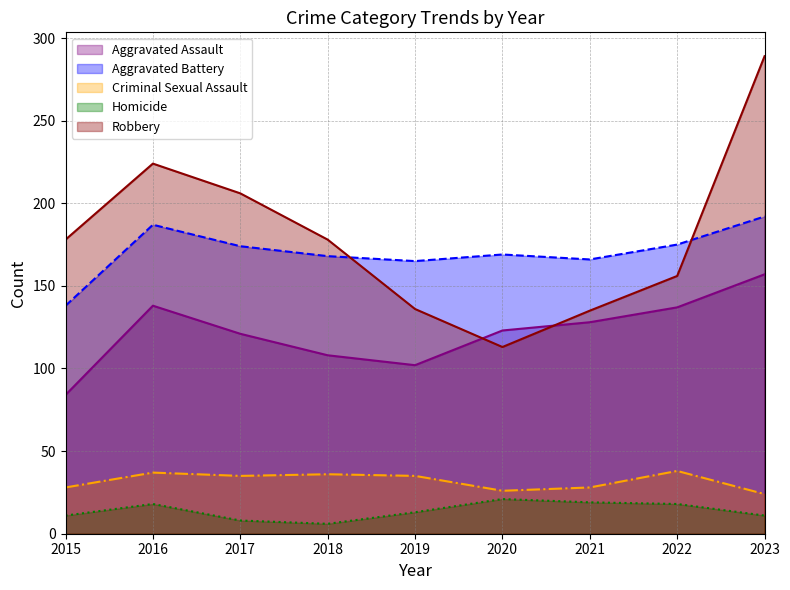

How many lines are shown in the chart?

5